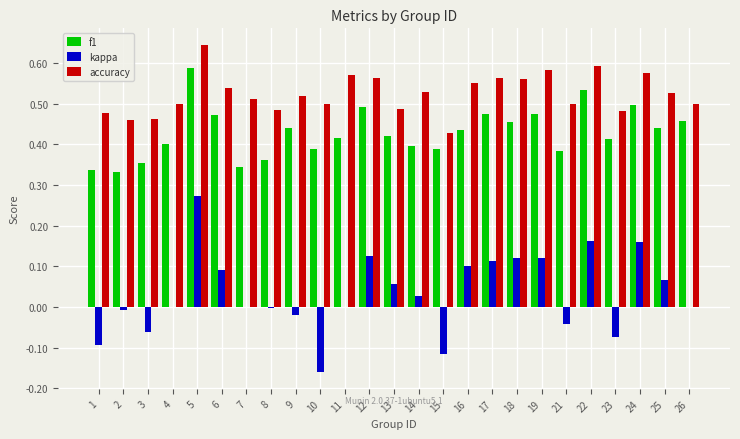

Which category has the highest value in the f1 series?

5